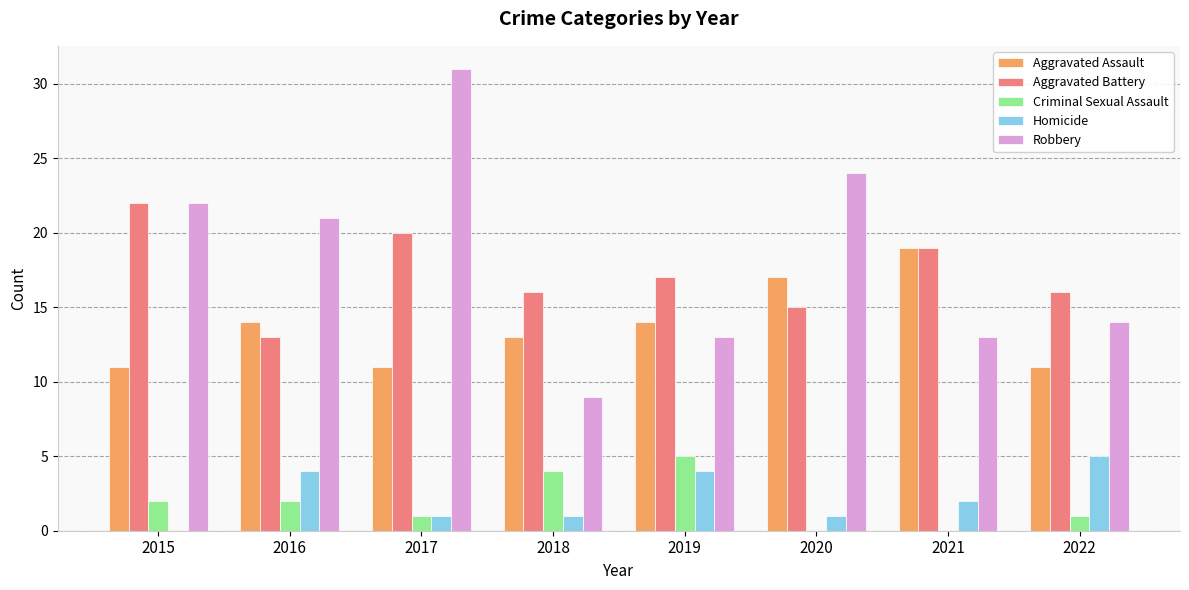

Which series has the largest range (max minus min)?

Robbery